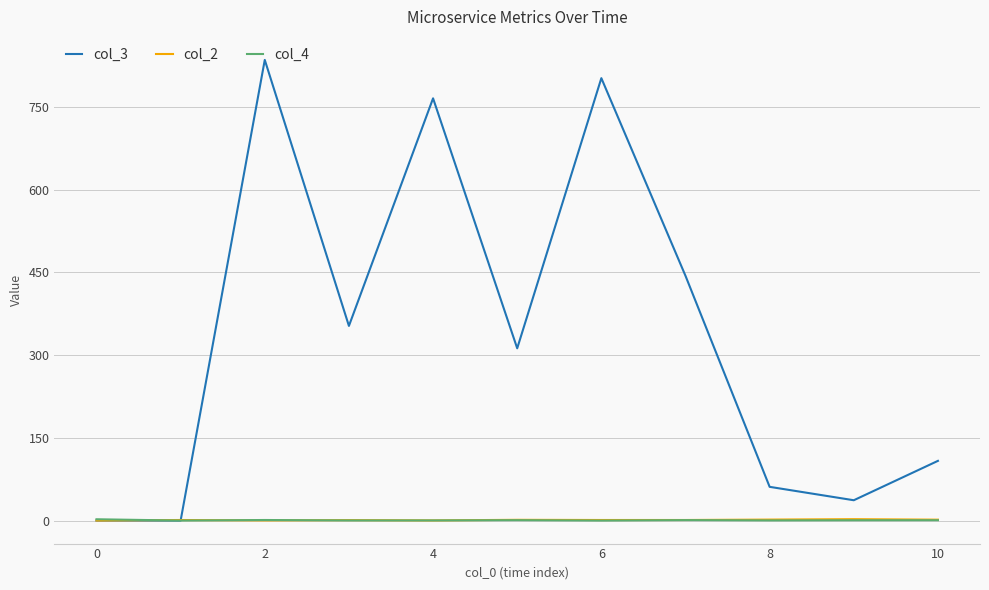

What is the difference between the maximum and minimum values in the col_4 series?

2.3